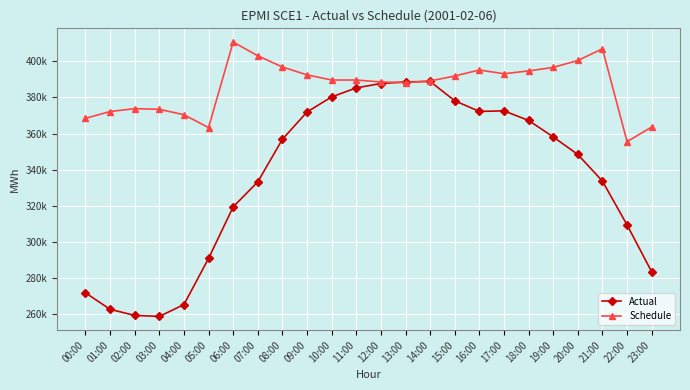

What are all the series names shown in the legend?

Actual, Schedule